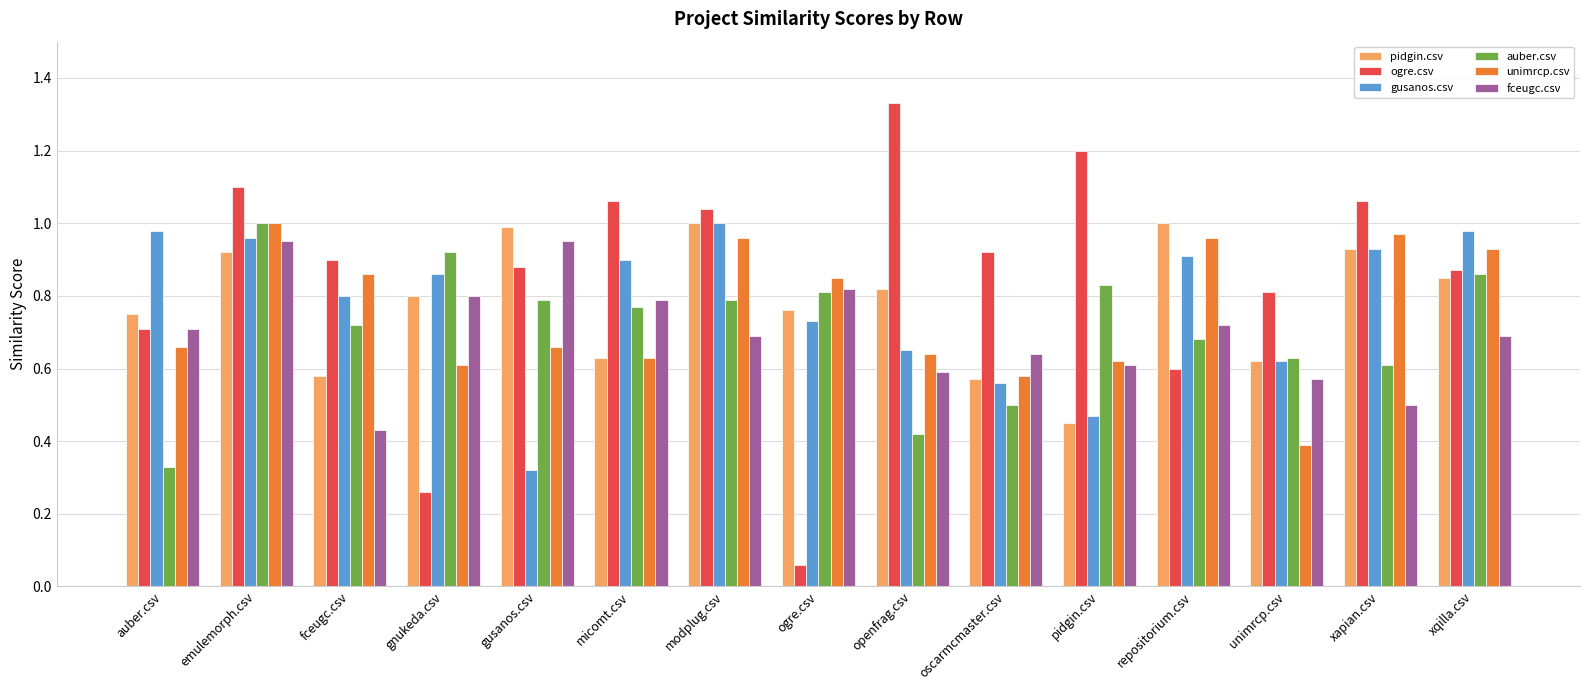

What is the sum of all gusanos.csv values?

11.7